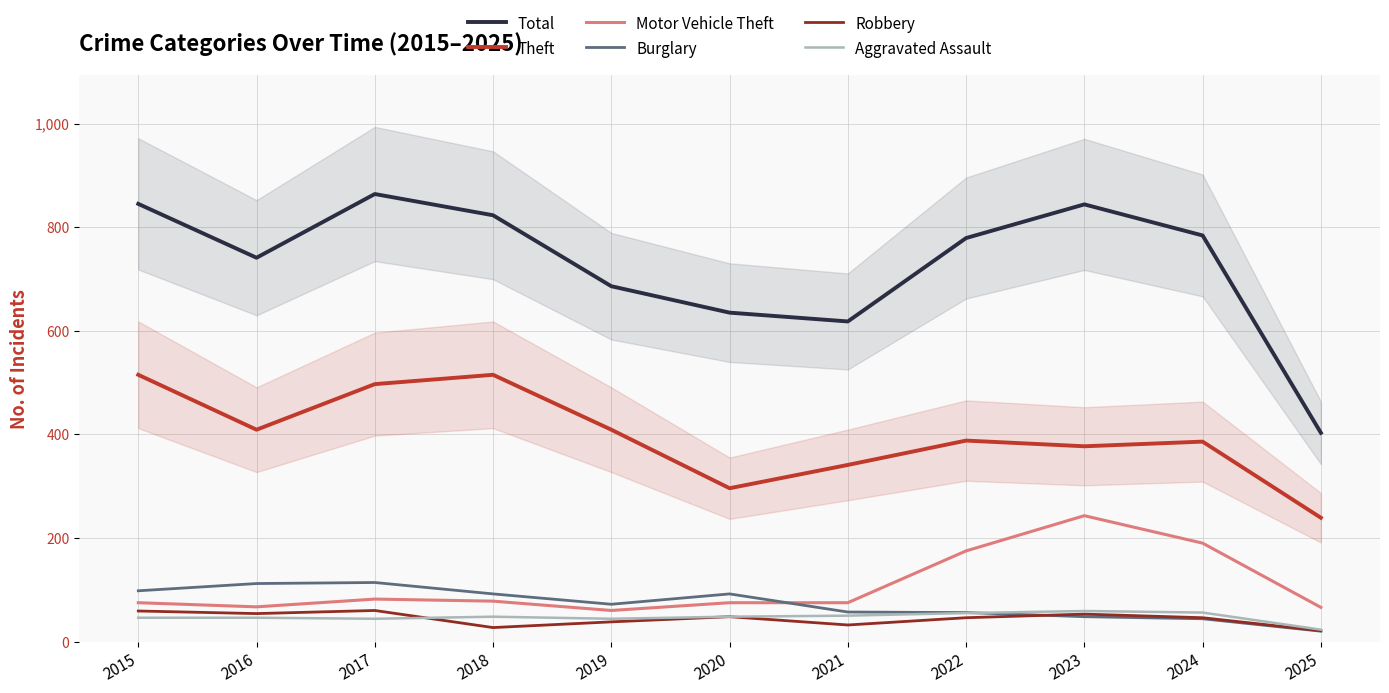

True or false: Aggravated Assault has a value of 50 at 2021.

True